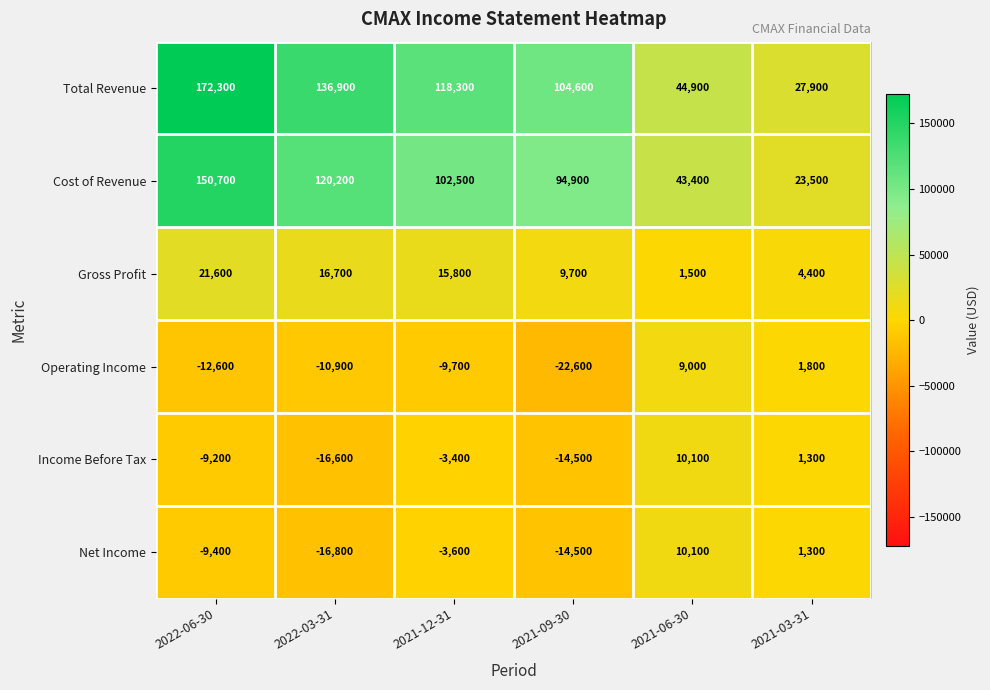

At which category is the sum across all series the highest?

2022-06-30